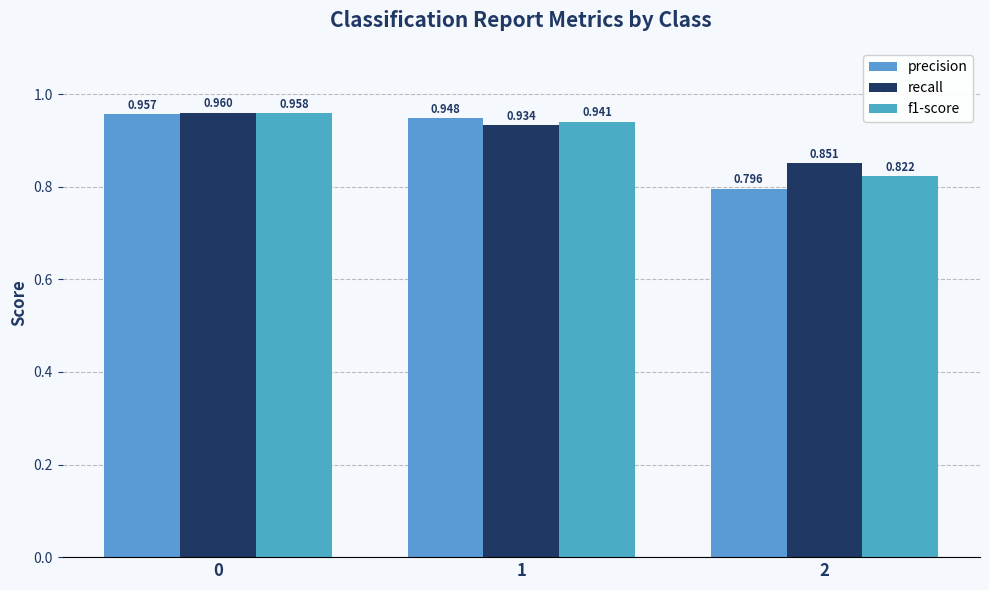

Where is precision nearest to the value 0?

2